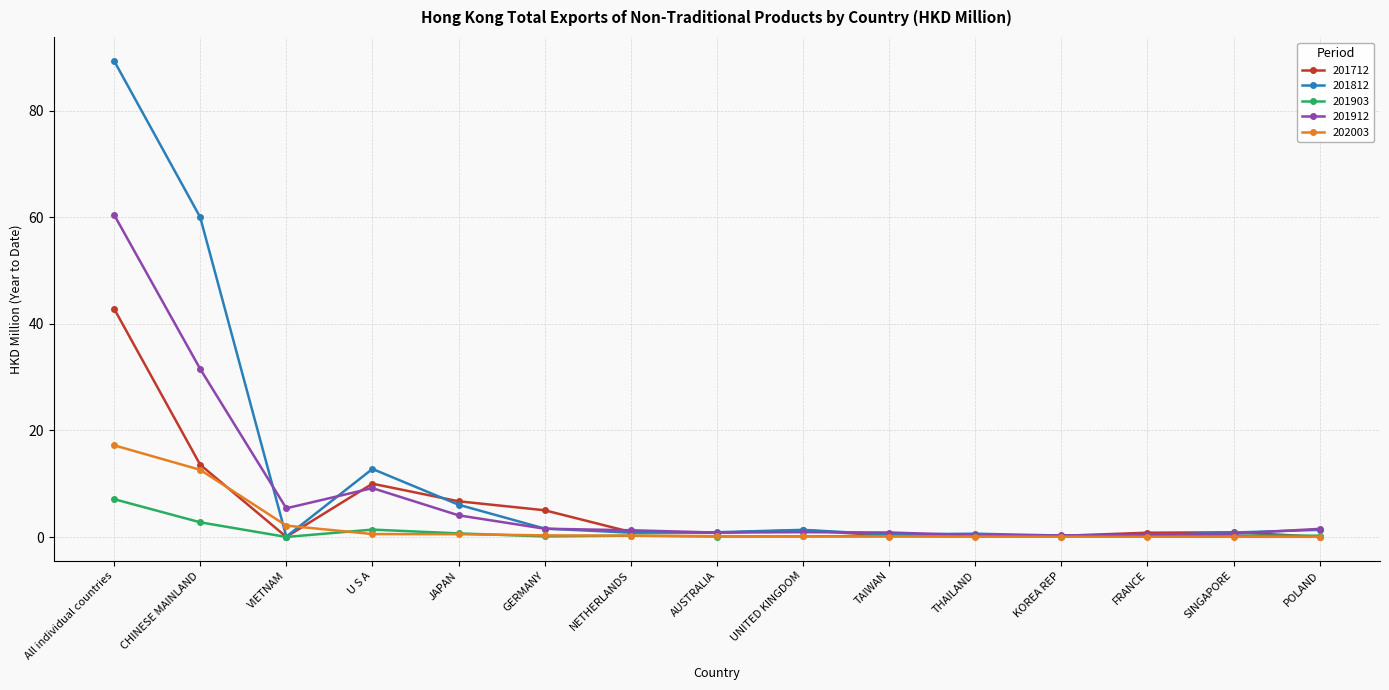

At which category does 201812 reach its first local valley?

VIETNAM